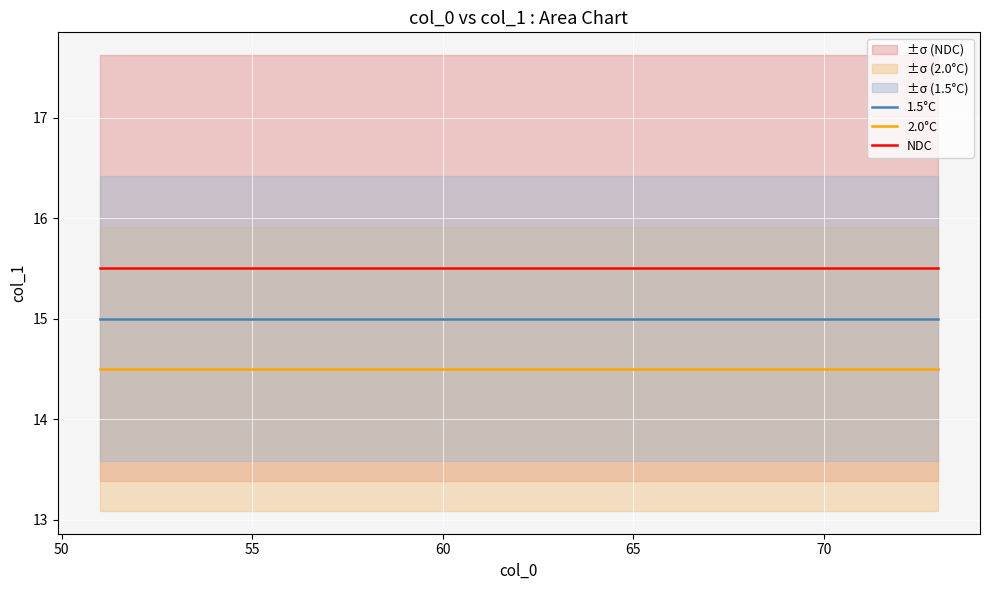

What are all the series names shown in the legend?

1.5°C, 2.0°C, NDC